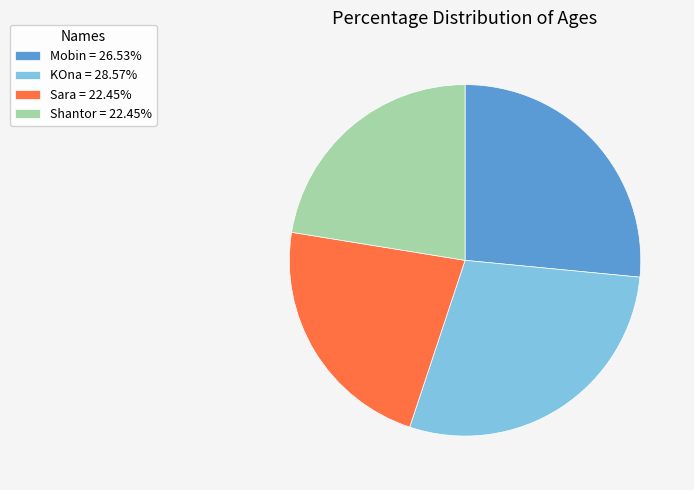

Approximately how many times larger is the value at Sara compared to KOna?

0.8